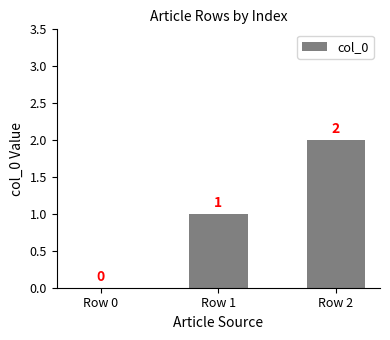

What is the sum of all values?

3